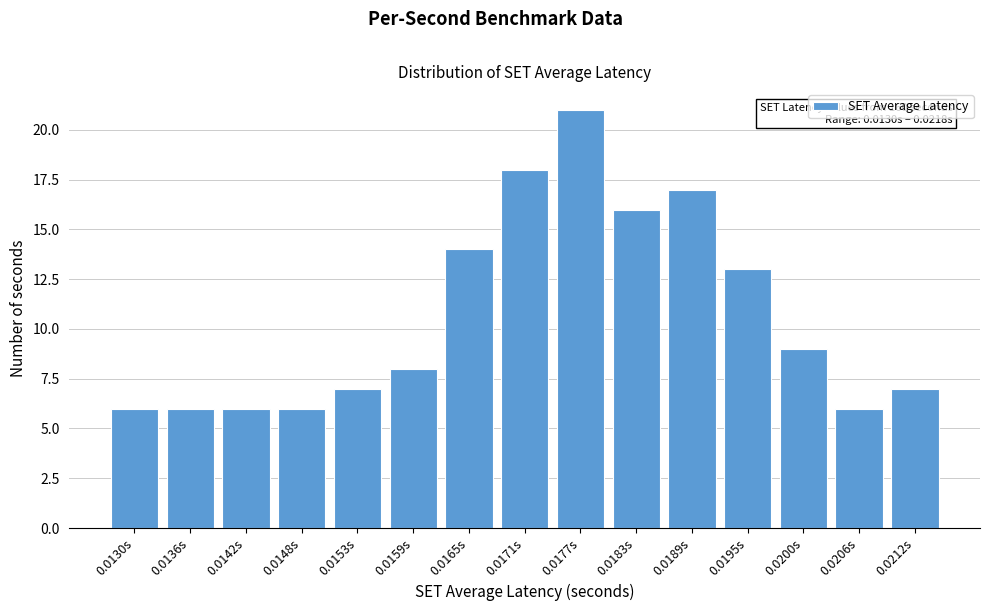

Reading right to left, transcribe all the data shown in this chart.

0.0212s=7	0.0206s=6	0.0200s=9	0.0195s=13	0.0189s=17	0.0183s=16	0.0177s=21	0.0171s=18	0.0165s=14	0.0159s=8	0.0153s=7	0.0148s=6	0.0142s=6	0.0136s=6	0.0130s=6